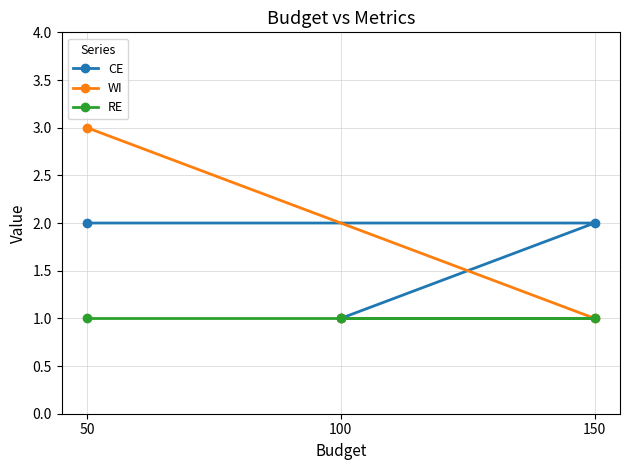

Which series has the largest range (max minus min)?

WI